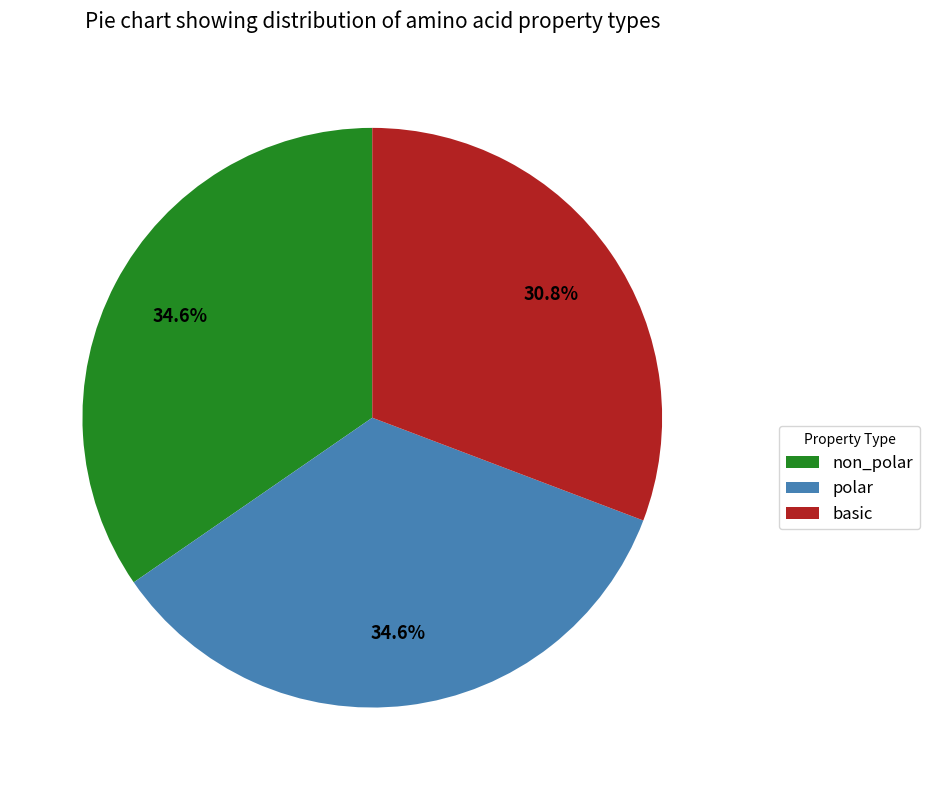

To the nearest percent, what is the combined percentage of basic and polar?

65%